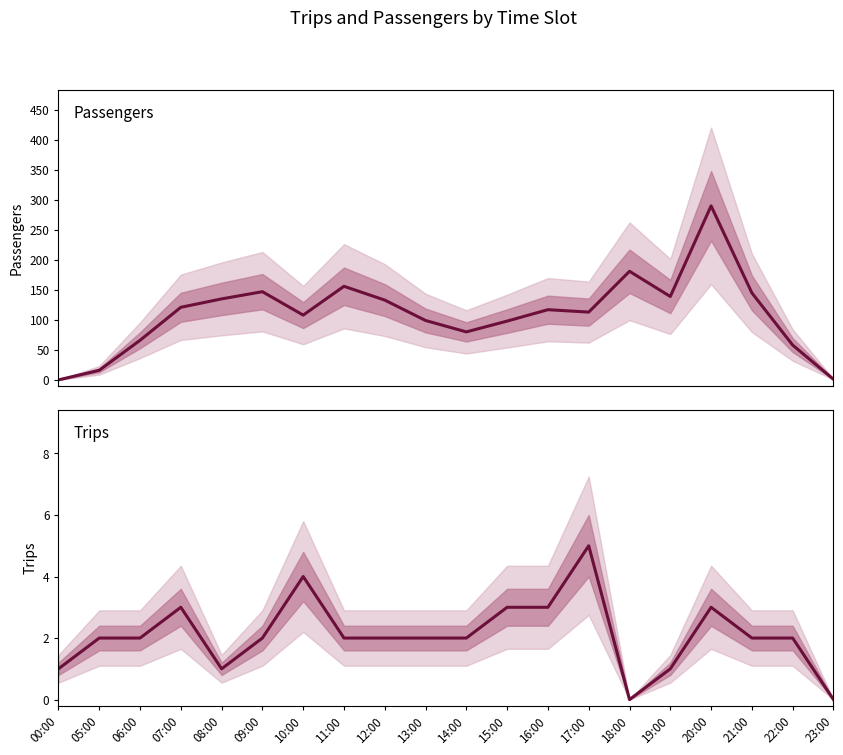

Reading left to right, transcribe all the data shown in this chart.

Passengers: 0	16	66	121	135	147	108	156	133	99	80	98	117	113	181	139	290	145	58	1
Trips: 1	2	2	3	1	2	4	2	2	2	2	3	3	5	0	1	3	2	2	0